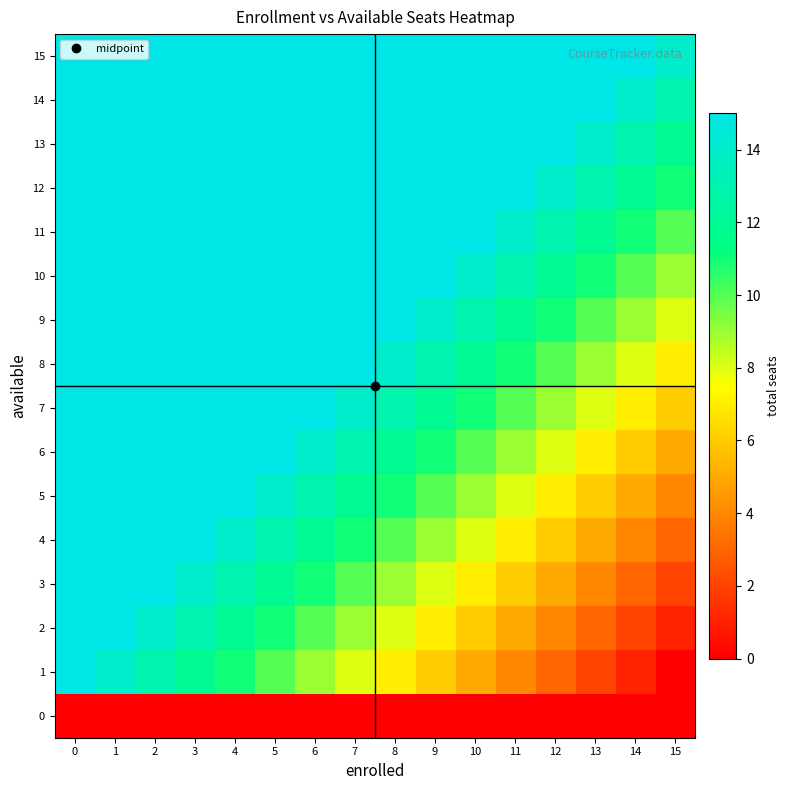

What is the maximum value shown in the chart?

15